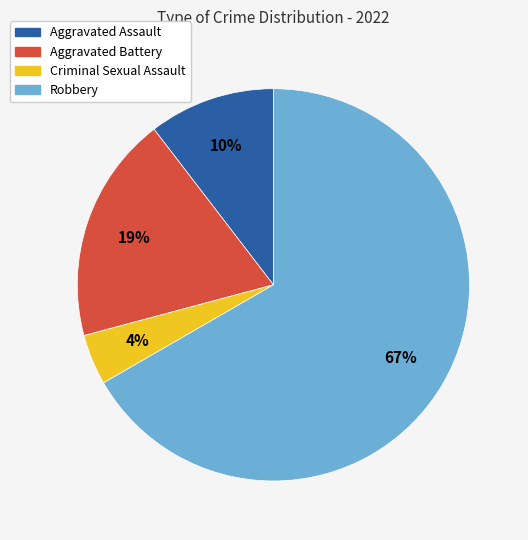

To the nearest percent, what percentage of the pie is Aggravated Assault?

10%